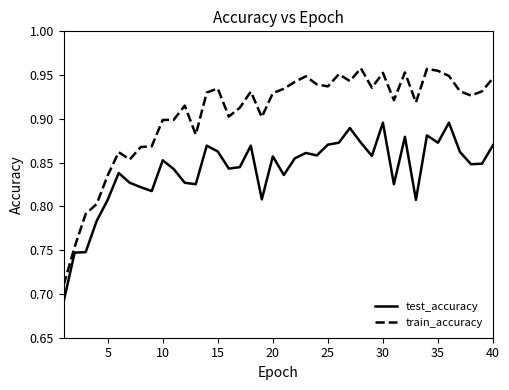

Rank the series by their maximum value, from lowest to highest.

test_accuracy, train_accuracy